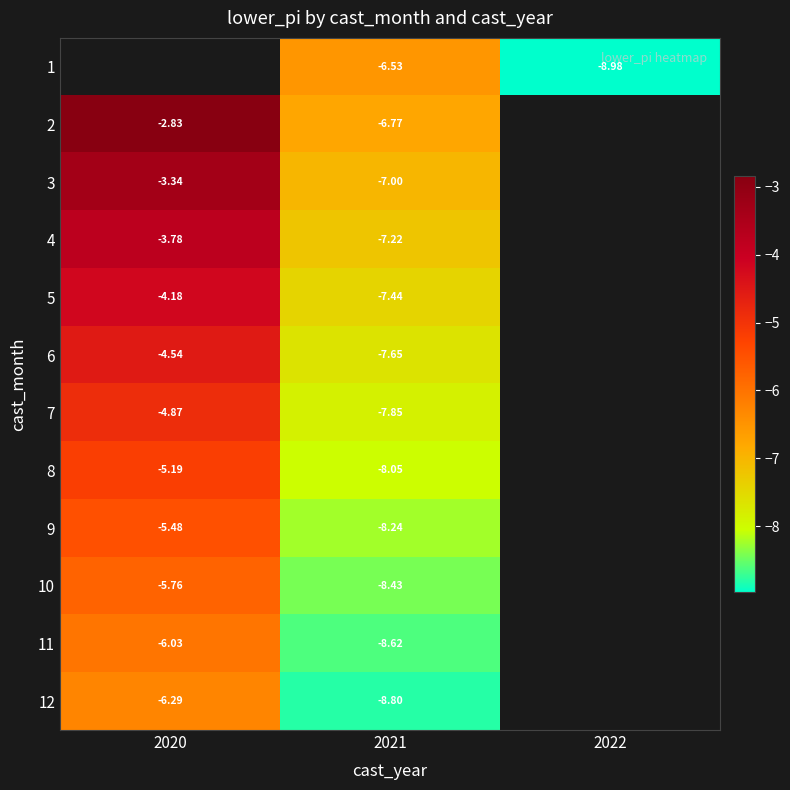

Is the value of 11 at 2021 greater than the value of 1 at 2022?

Yes